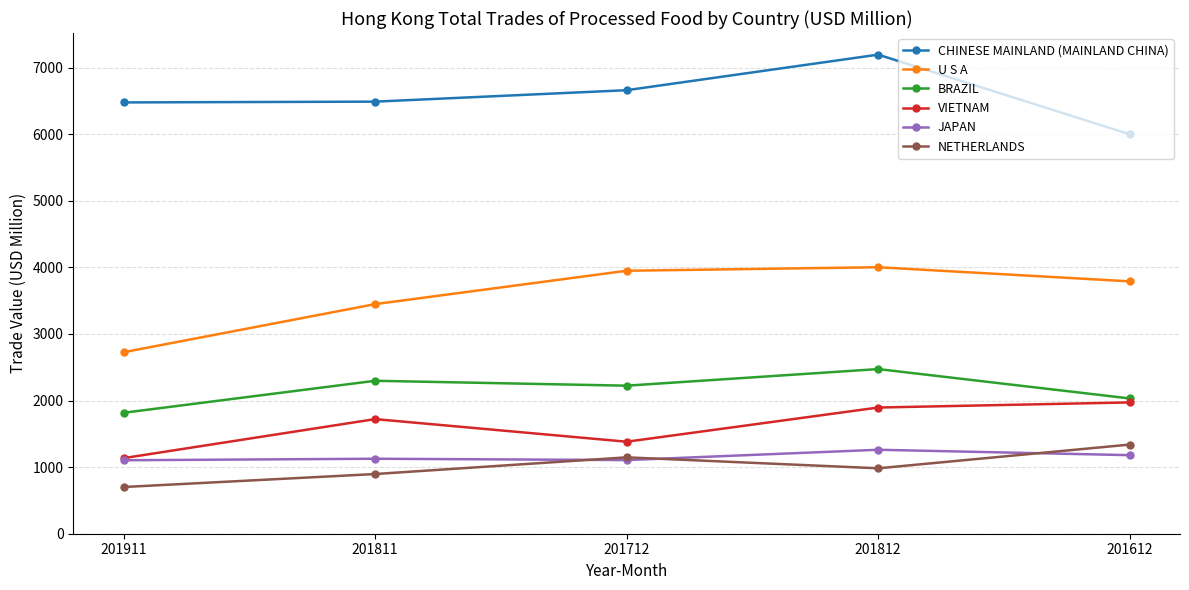

How many interior local valleys does the NETHERLANDS series have?

1